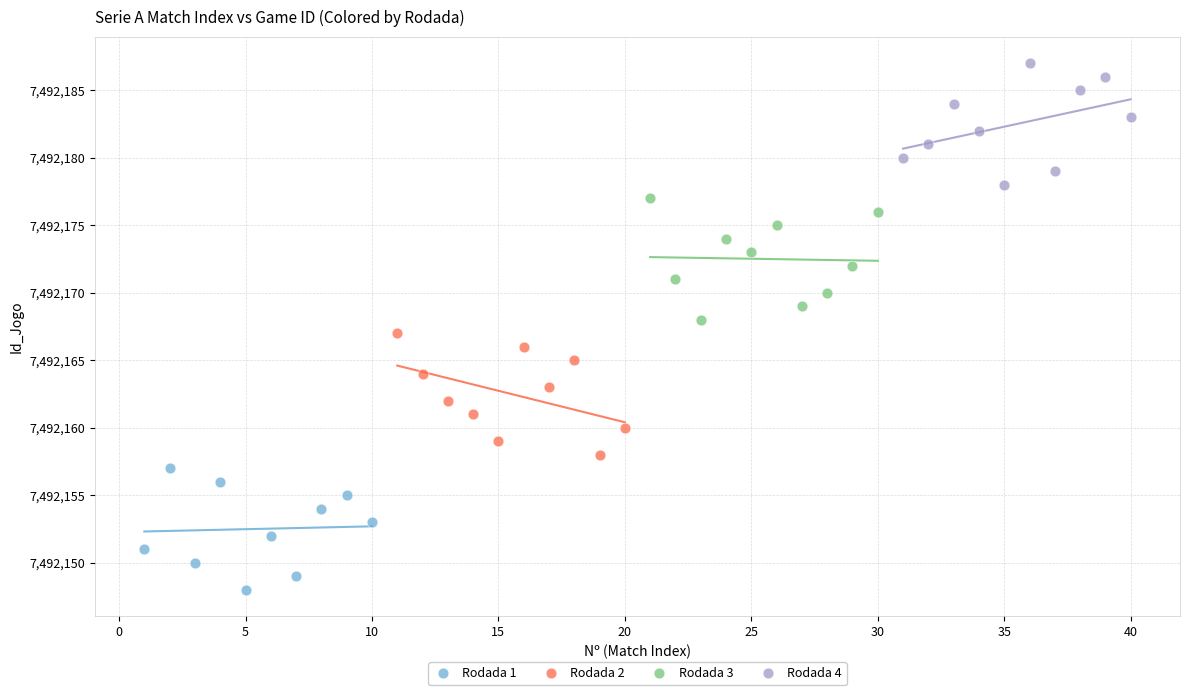

Which series contains the highest Y value?

Rodada 4